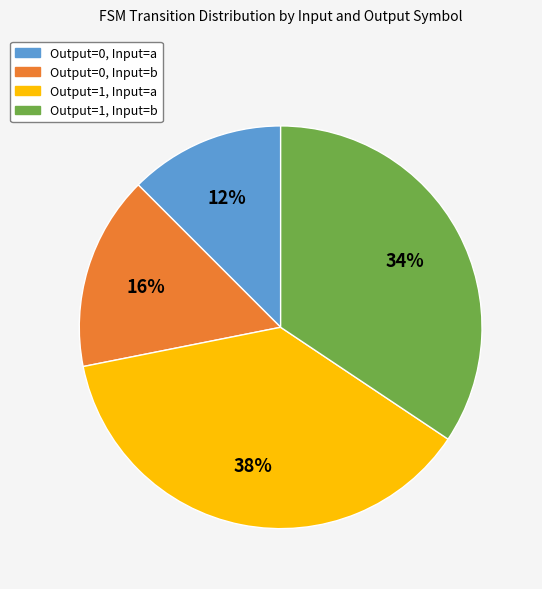

Is there a majority slice in this chart?

No